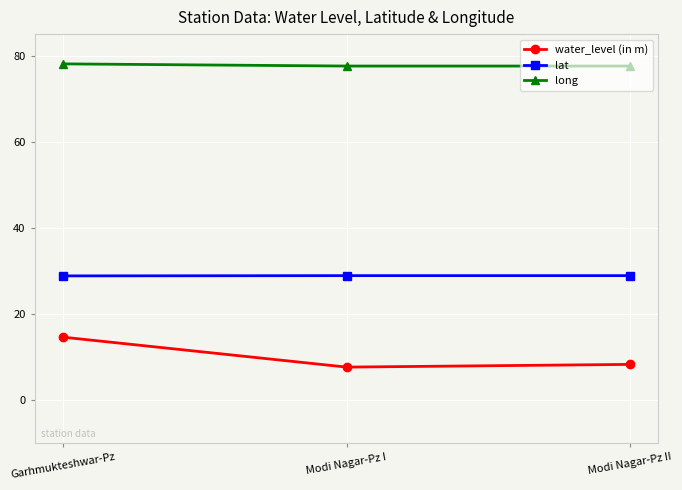

Is this an area chart (filled region under the line)?

No